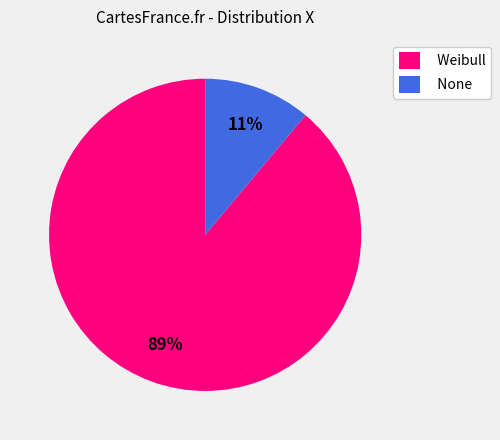

Count the number of slices in the pie.

2